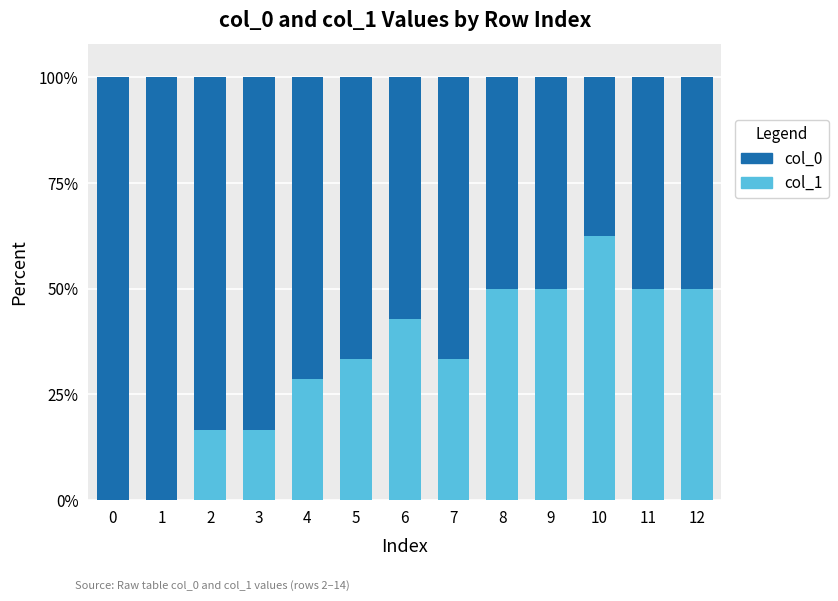

What is the total value across all series at 1?

100.0